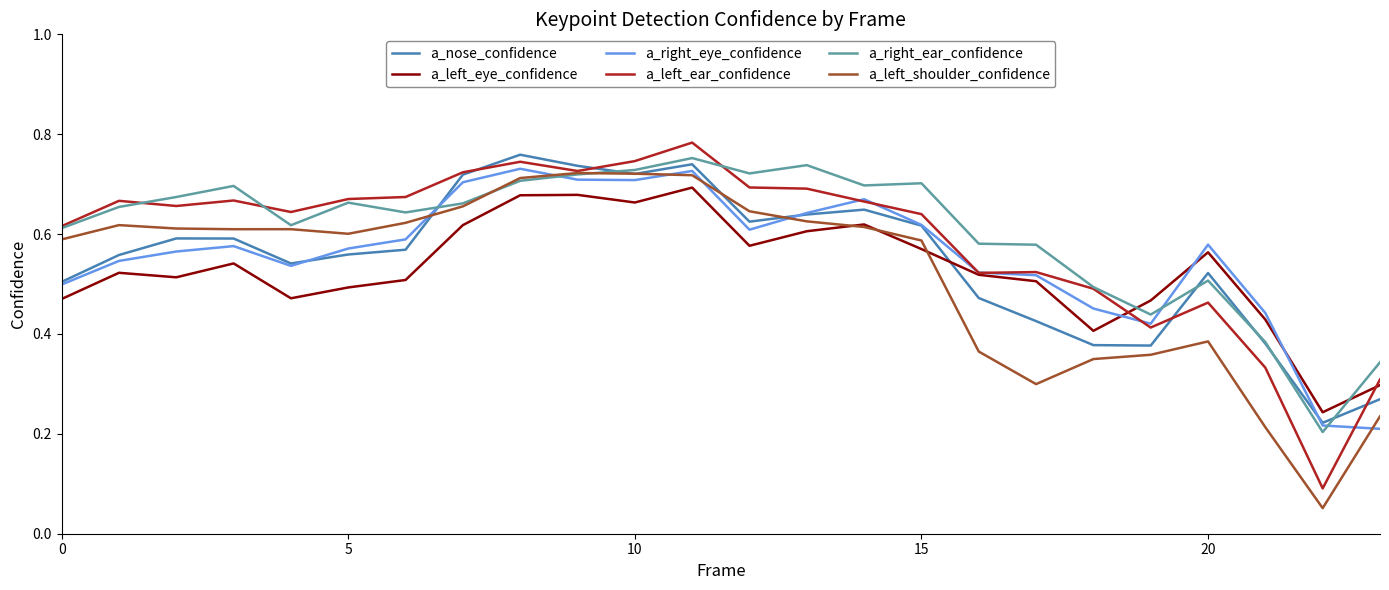

What is the label of the 9th point from the left?

8